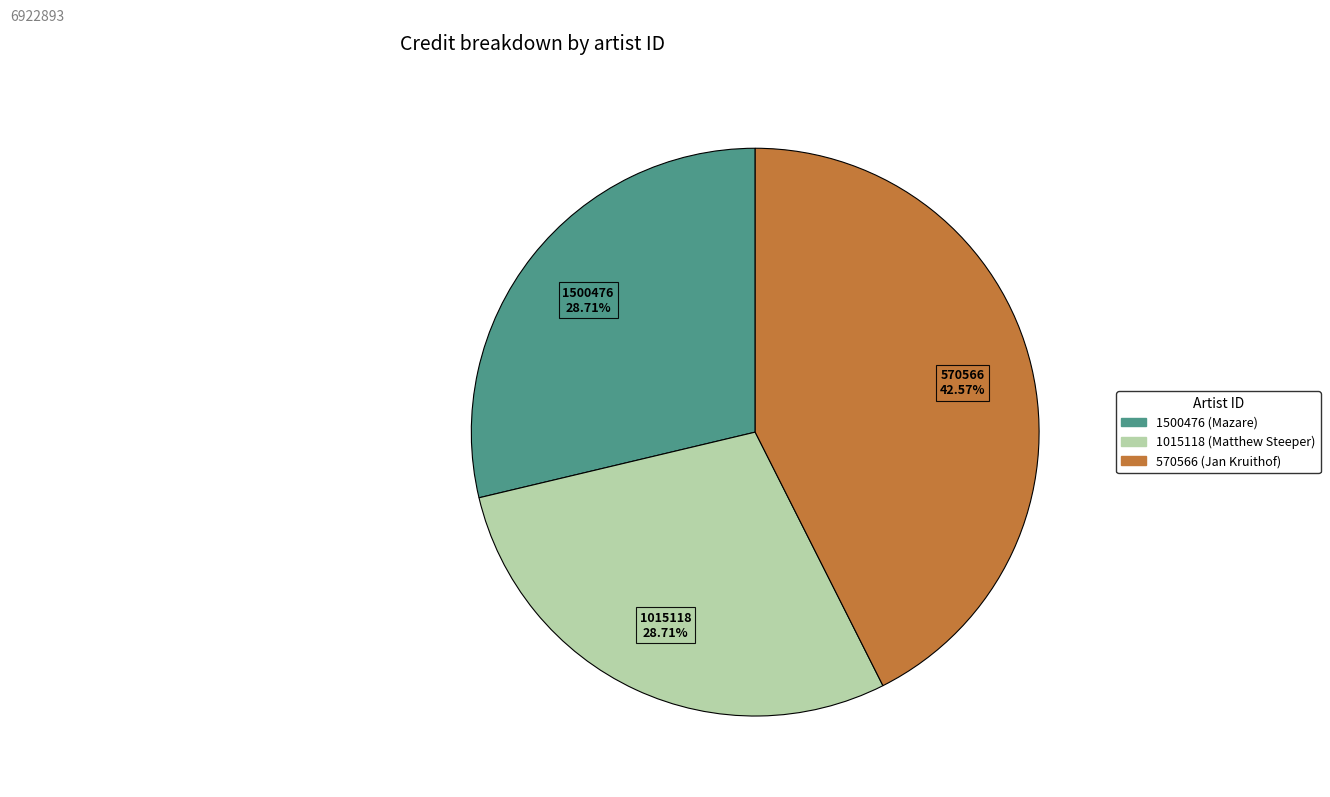

To the nearest percent, what is the difference between the largest and smallest slice percentages?

14%